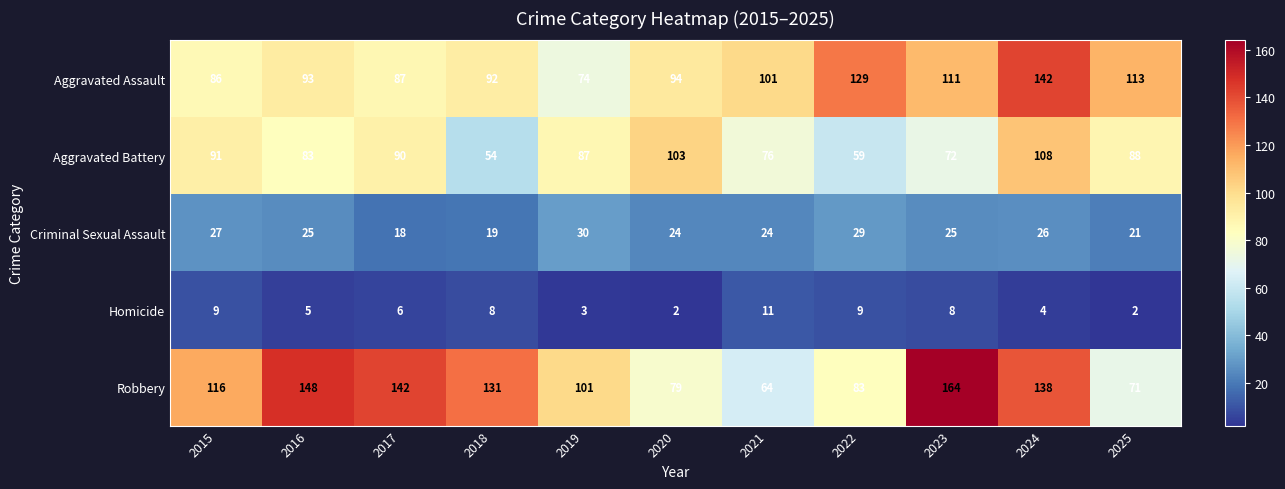

At which label is Homicide closest to 6?

2017